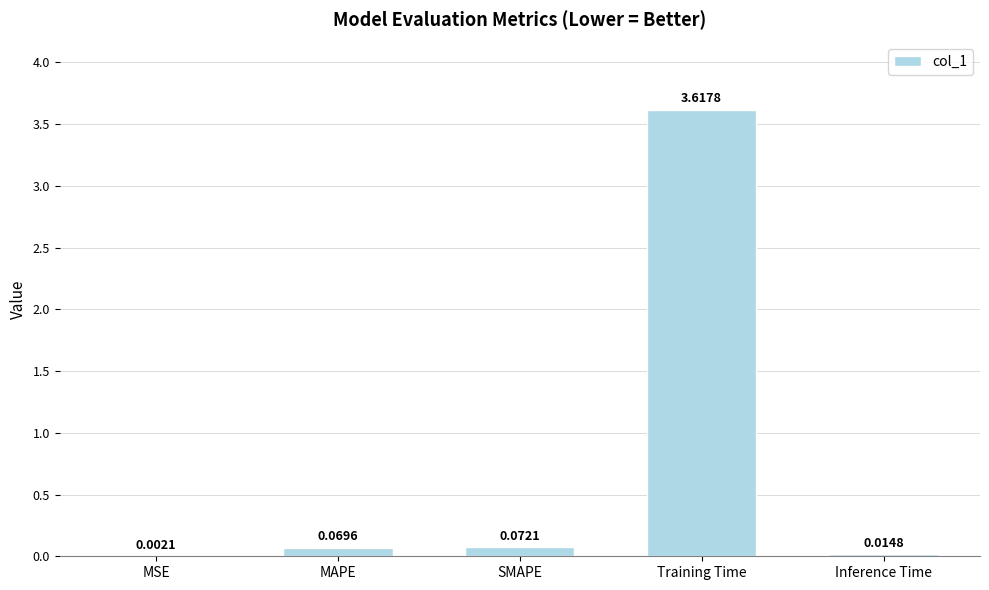

What is the change in value from SMAPE to Inference Time?

-0.1